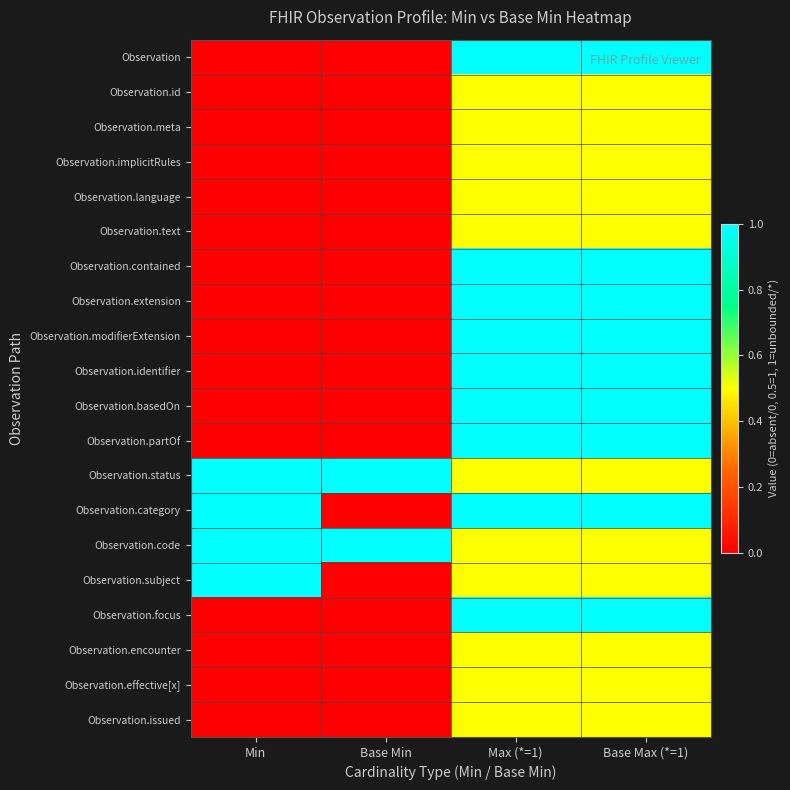

Which series has the widest spread of values?

Observation